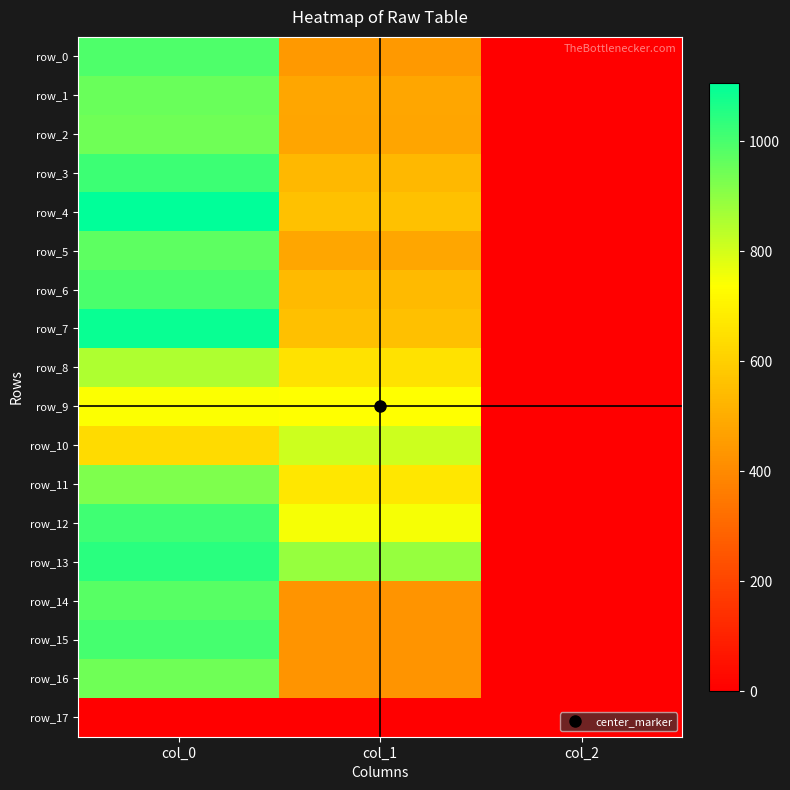

Is it true that row_11 equals 460.3 at col_1?

False